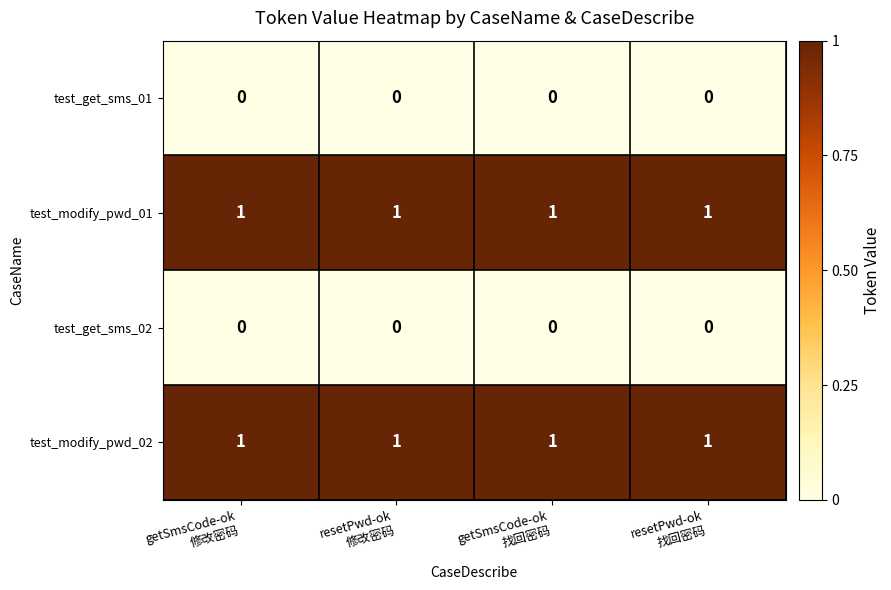

What is the sum of all test_modify_pwd_02 values?

4